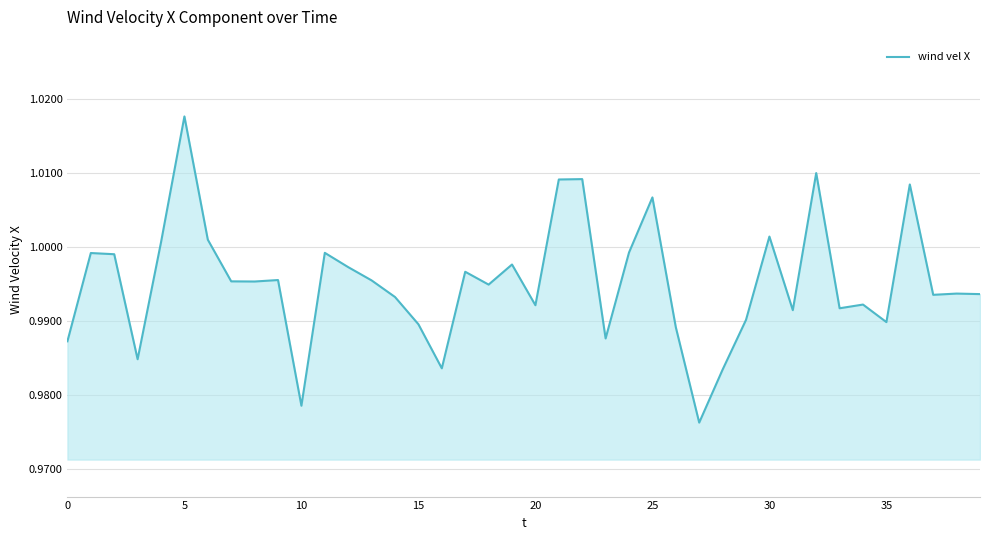

How many lines are shown in the chart?

1